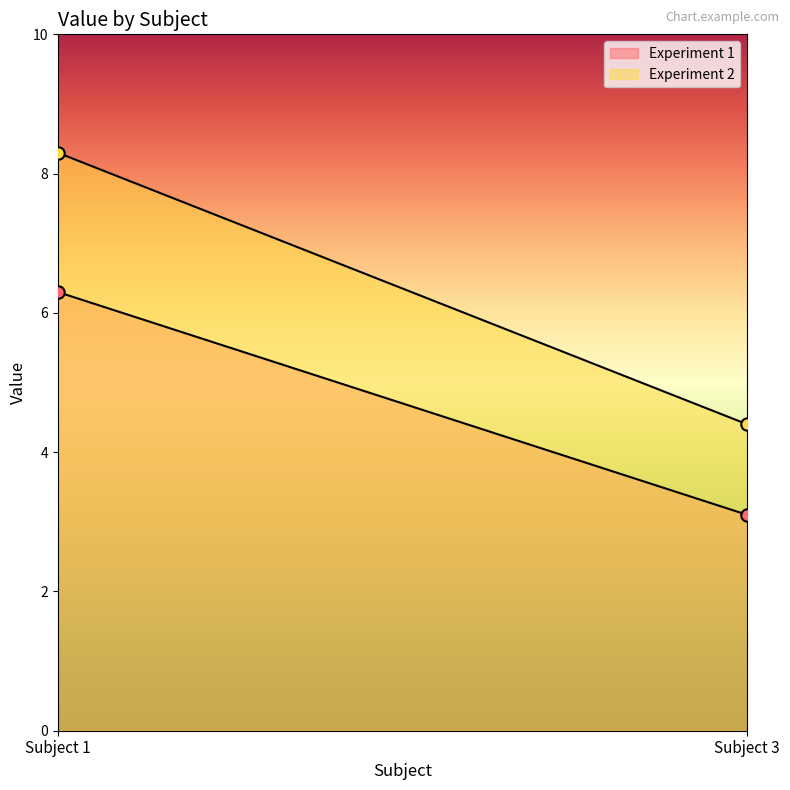

Which series reaches the minimum Y coordinate?

Experiment 1